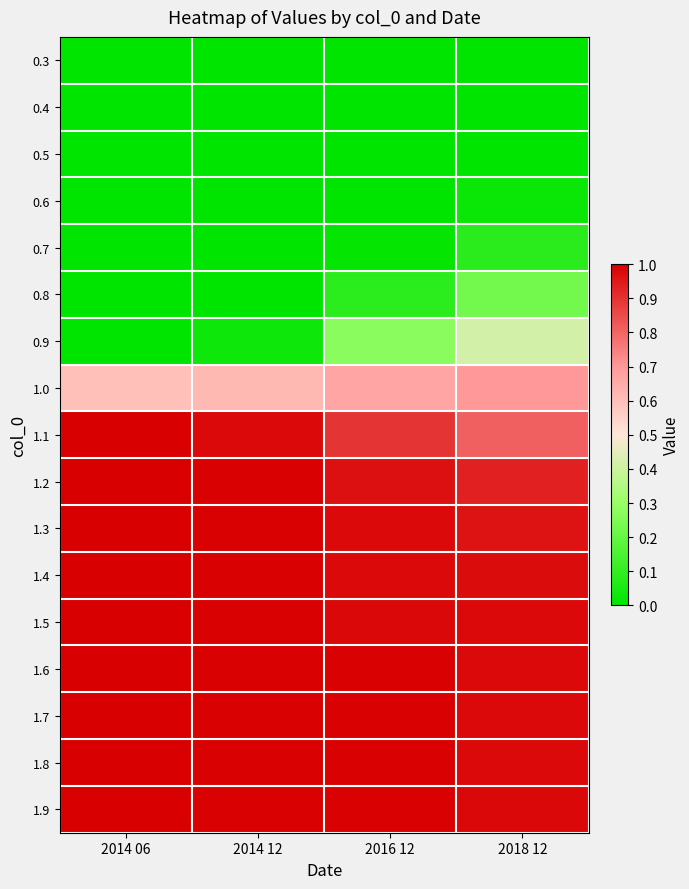

Which category has the lowest value across all series?

2014 06